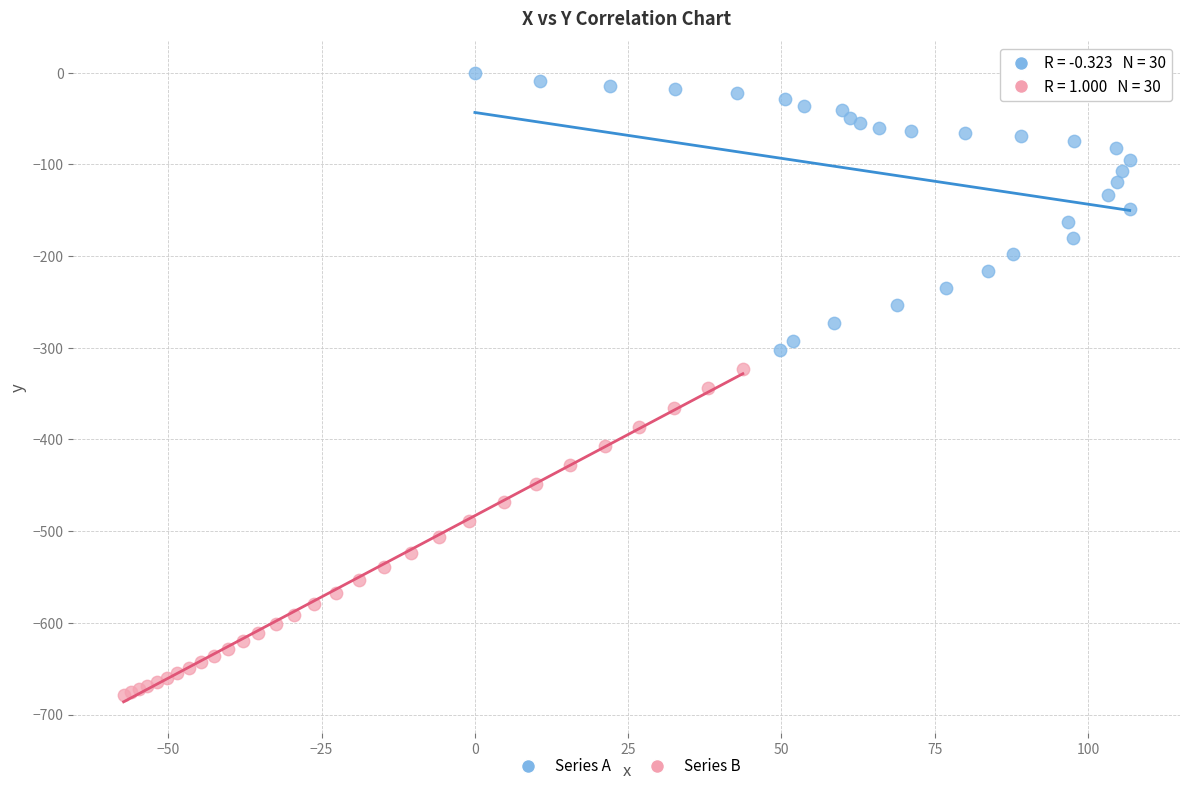

Which series contains the highest Y value?

Series A